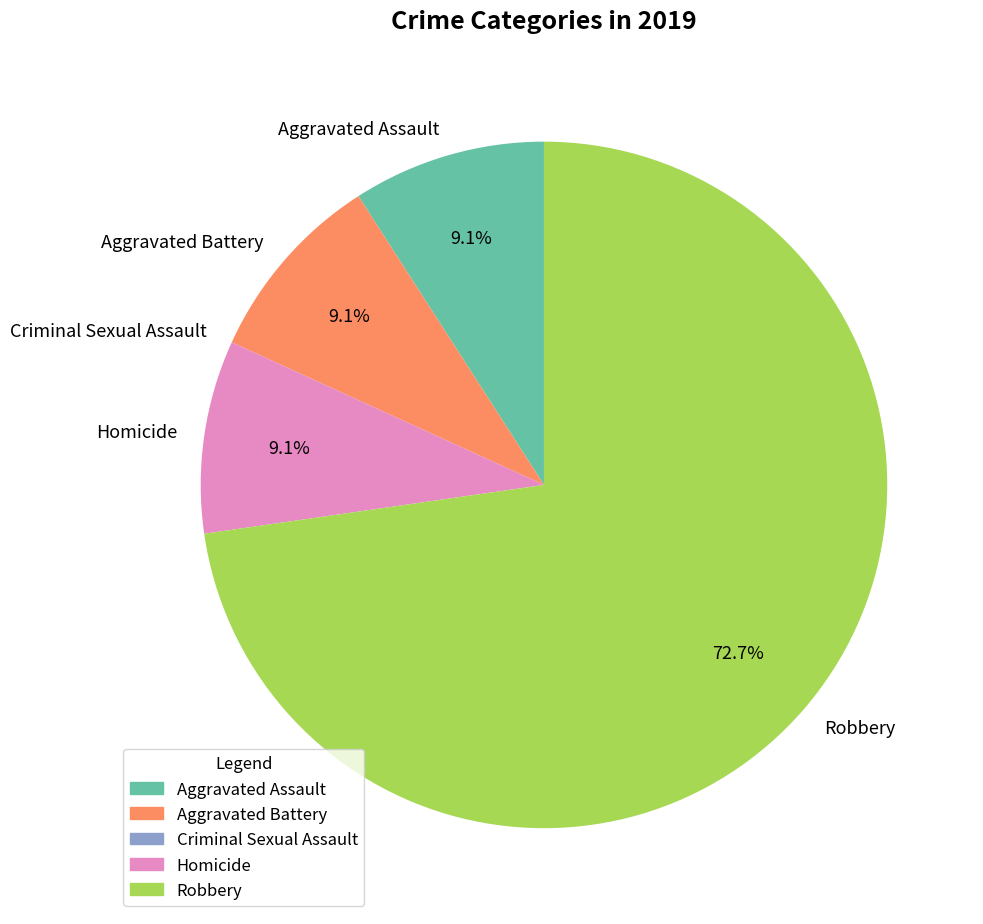

Which slice is the largest?

Robbery